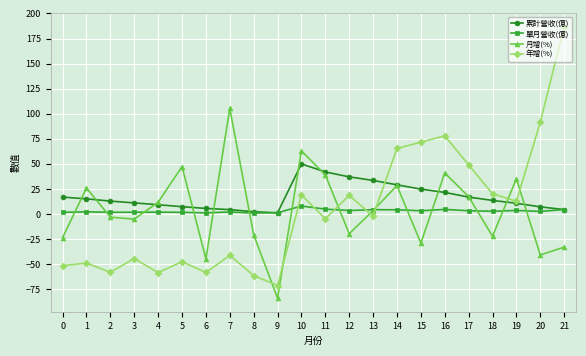

What is the sum of all 年增(%) values?

66.2